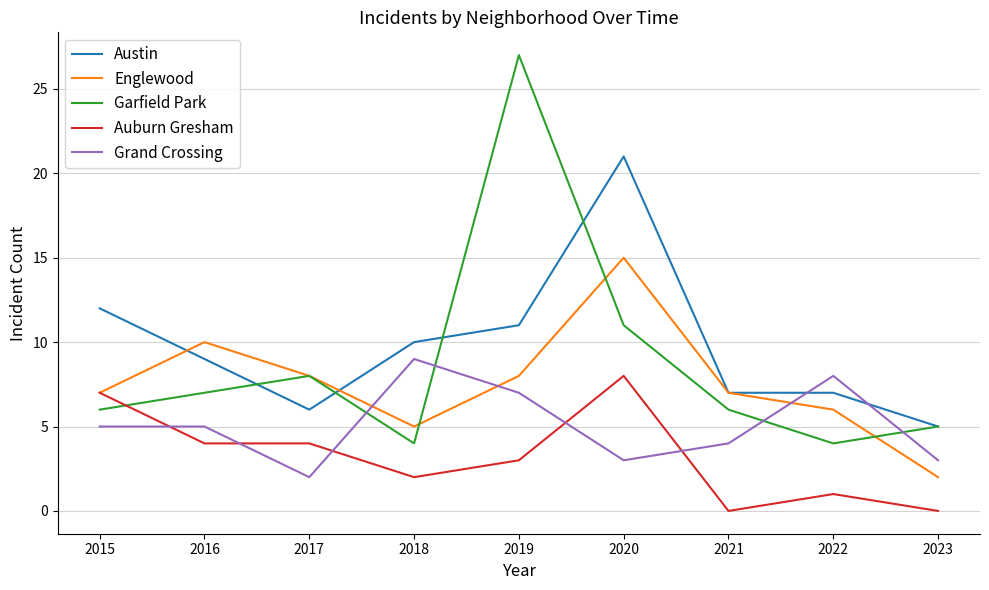

Between which two adjacent categories do Garfield Park and Auburn Gresham first intersect?

2015 and 2016